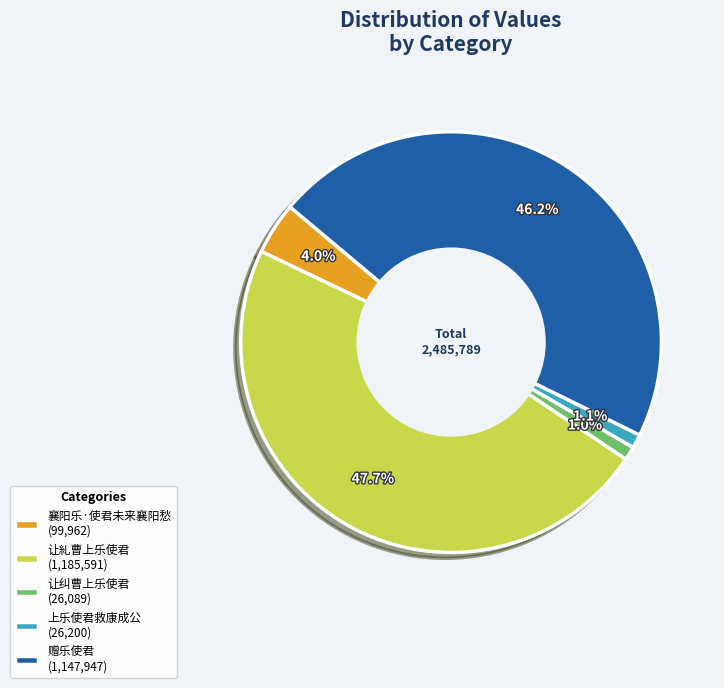

Is there a majority slice in this chart?

No